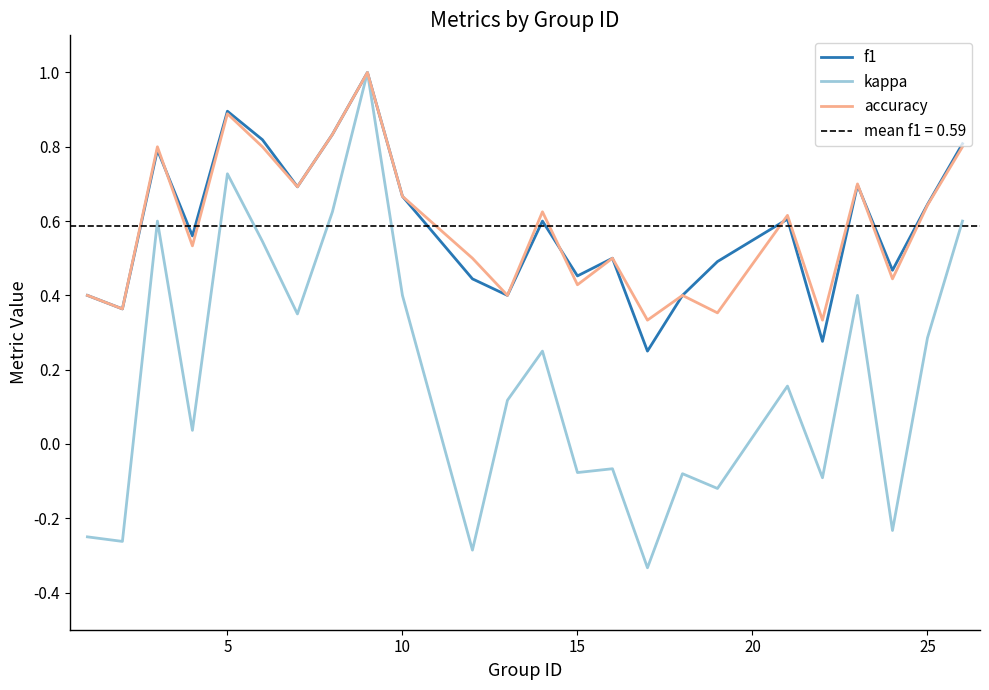

What is the sum of all accuracy values?

14.1